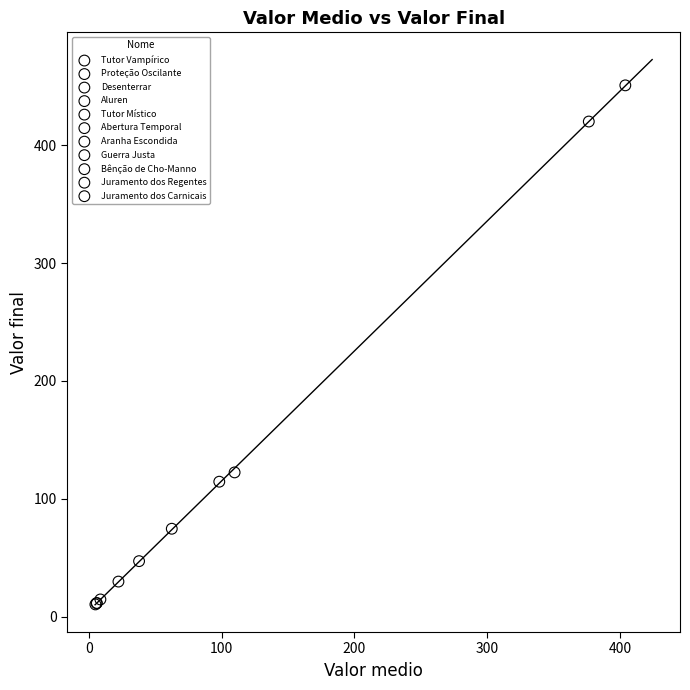

What are all the series names shown in the legend?

Tutor Vampírico, Proteção Oscilante, Desenterrar, Aluren, Tutor Místico, Abertura Temporal, Aranha Escondida, Guerra Justa, Bênção de Cho-Manno, Juramento dos Regentes, Juramento dos Carnicais